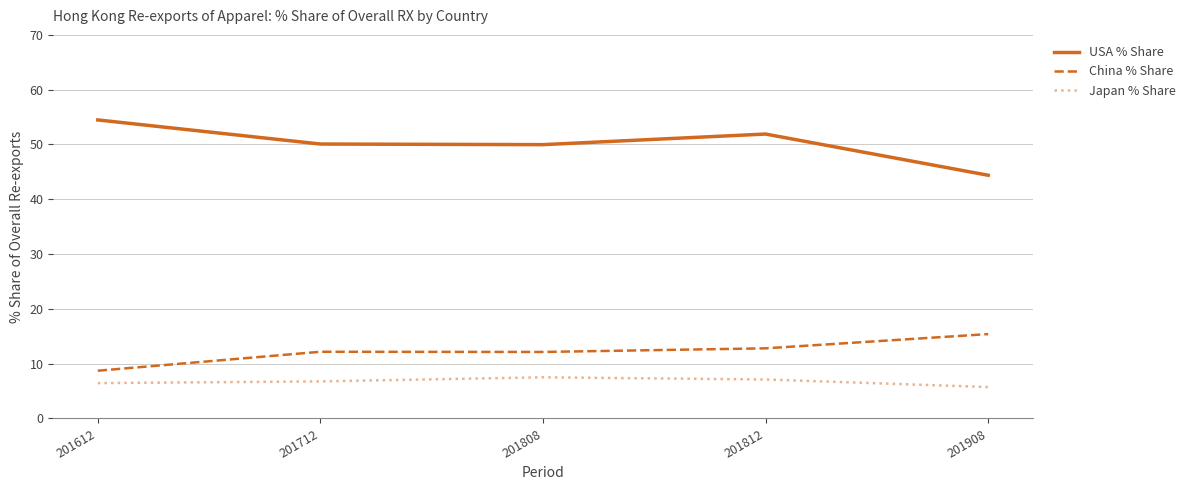

What is the spread (max minus min) of values at 201612?

48.0